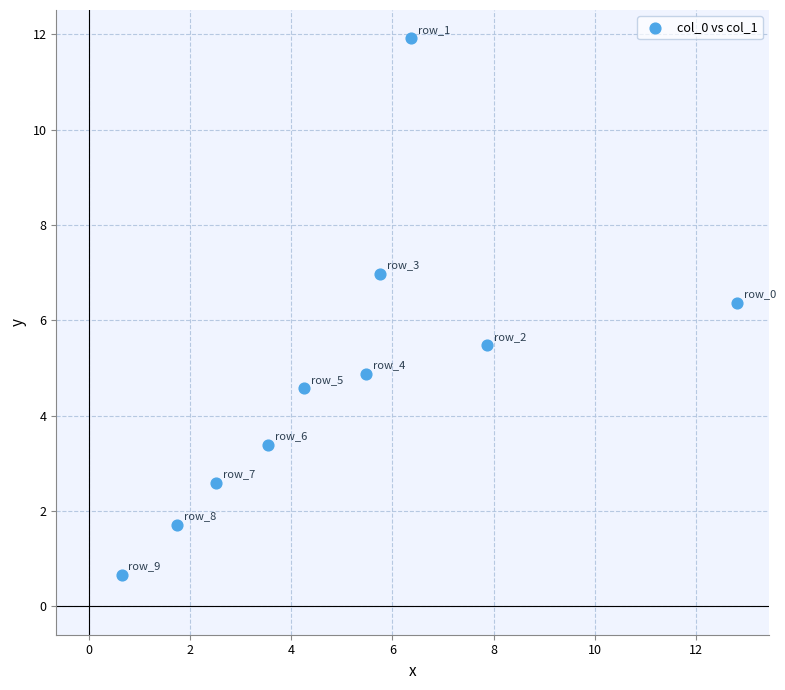

What is the average Y value?

4.9